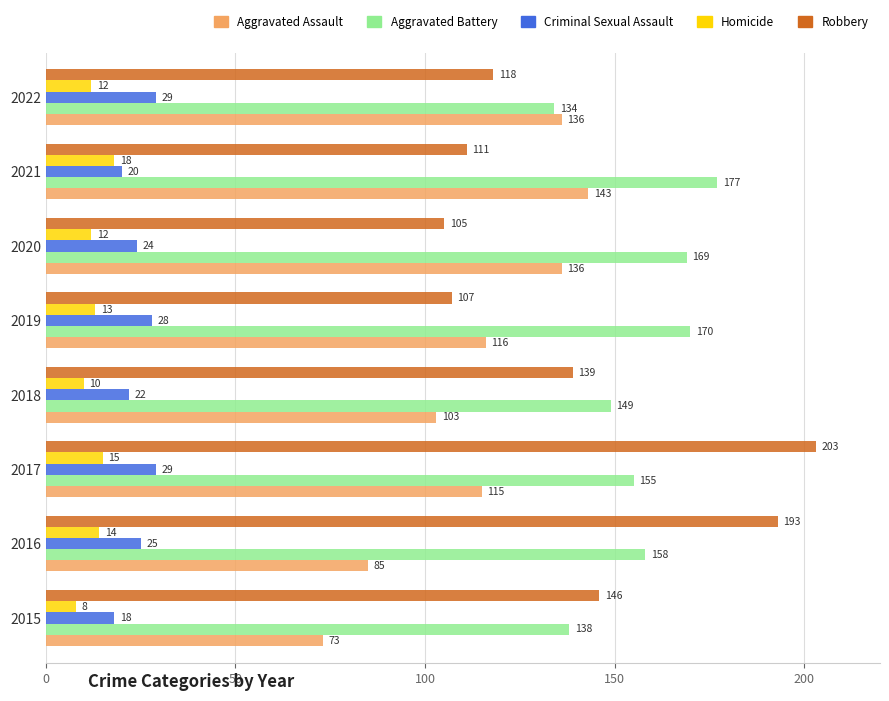

What is the minimum value shown in the chart?

8